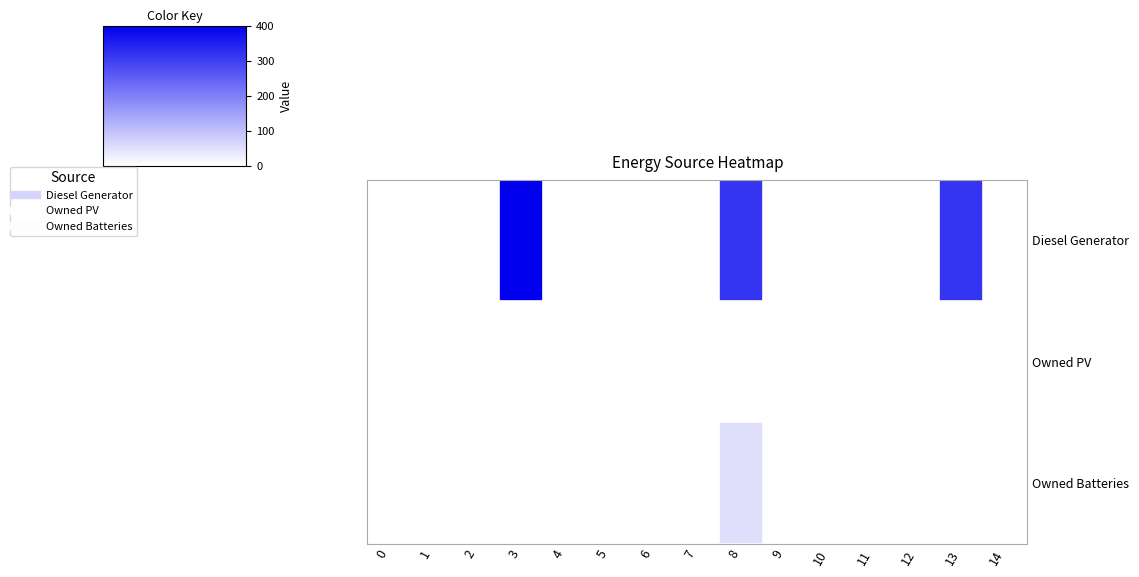

Which label corresponds to the largest value in the chart?

3